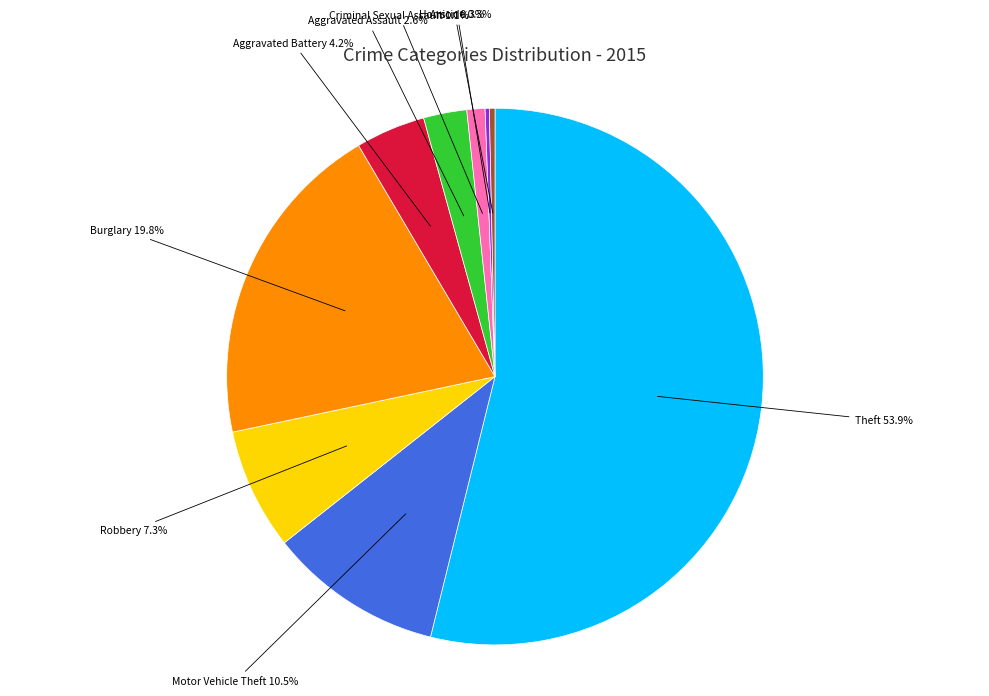

Is there a majority slice in this chart?

Yes